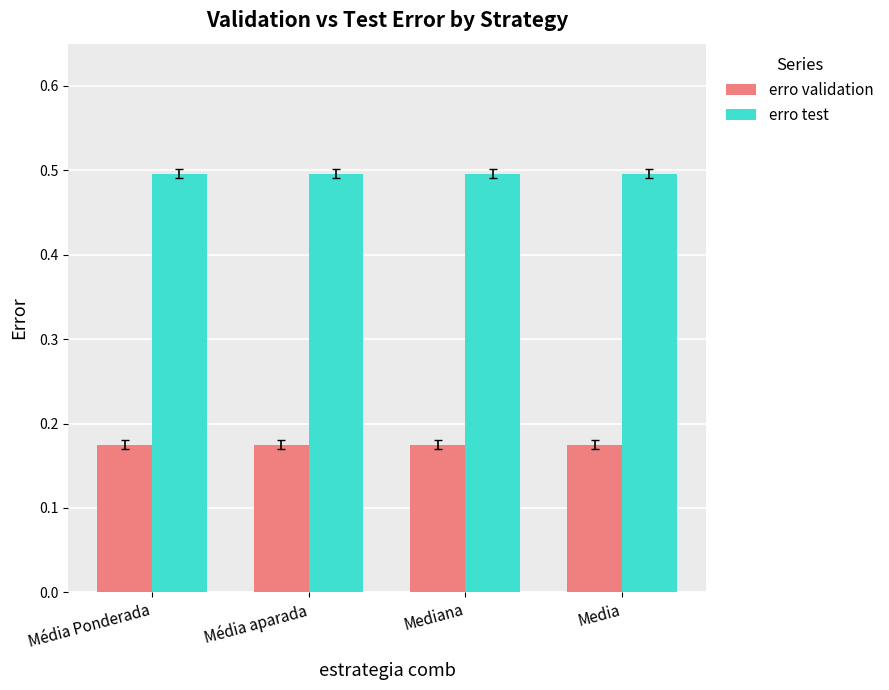

Is the value of erro test at Media greater than the value of erro validation at Média aparada?

Yes